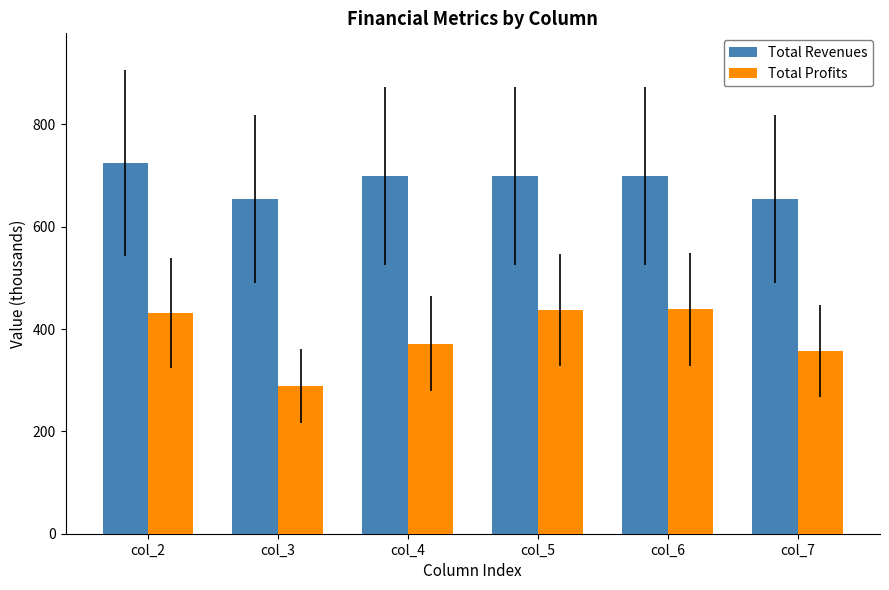

At which label does Total Profits reach its minimum?

col_3